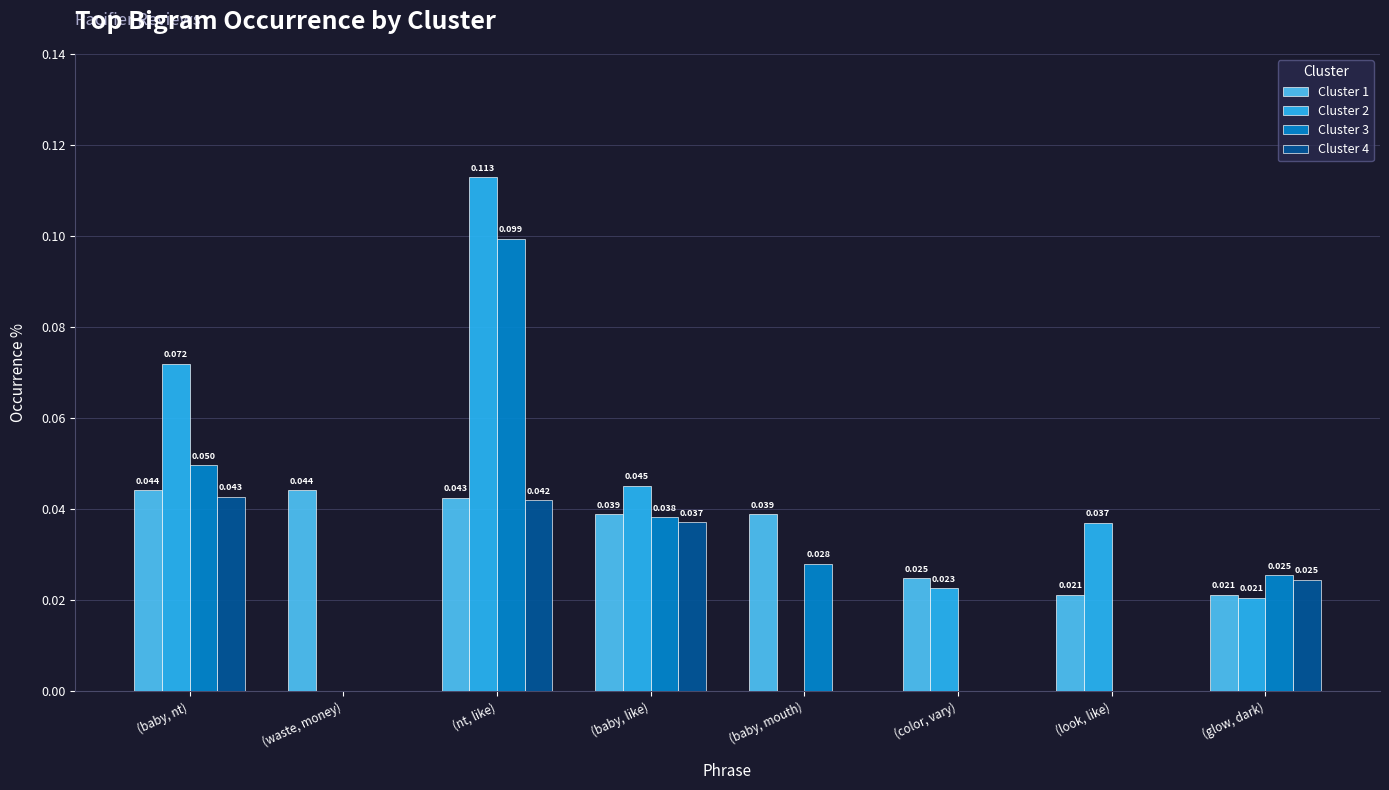

The Cluster 3 series shows 0.0 at (baby, nt). True or false?

True